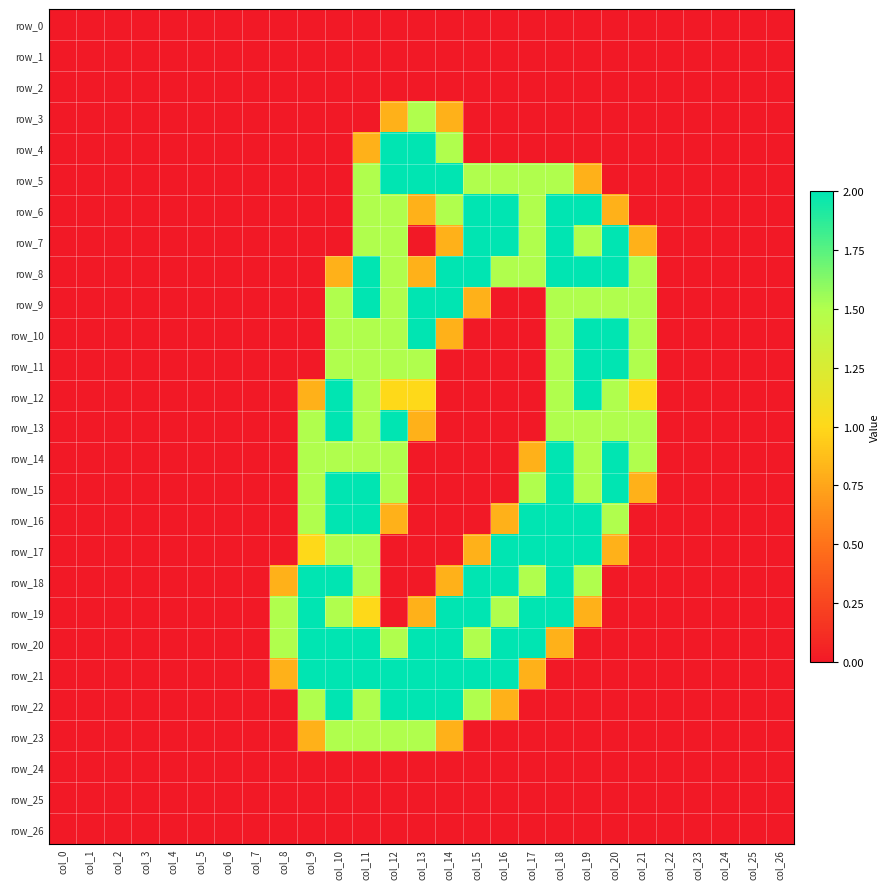

Which series changed the most between col_1 and col_24?

row_0